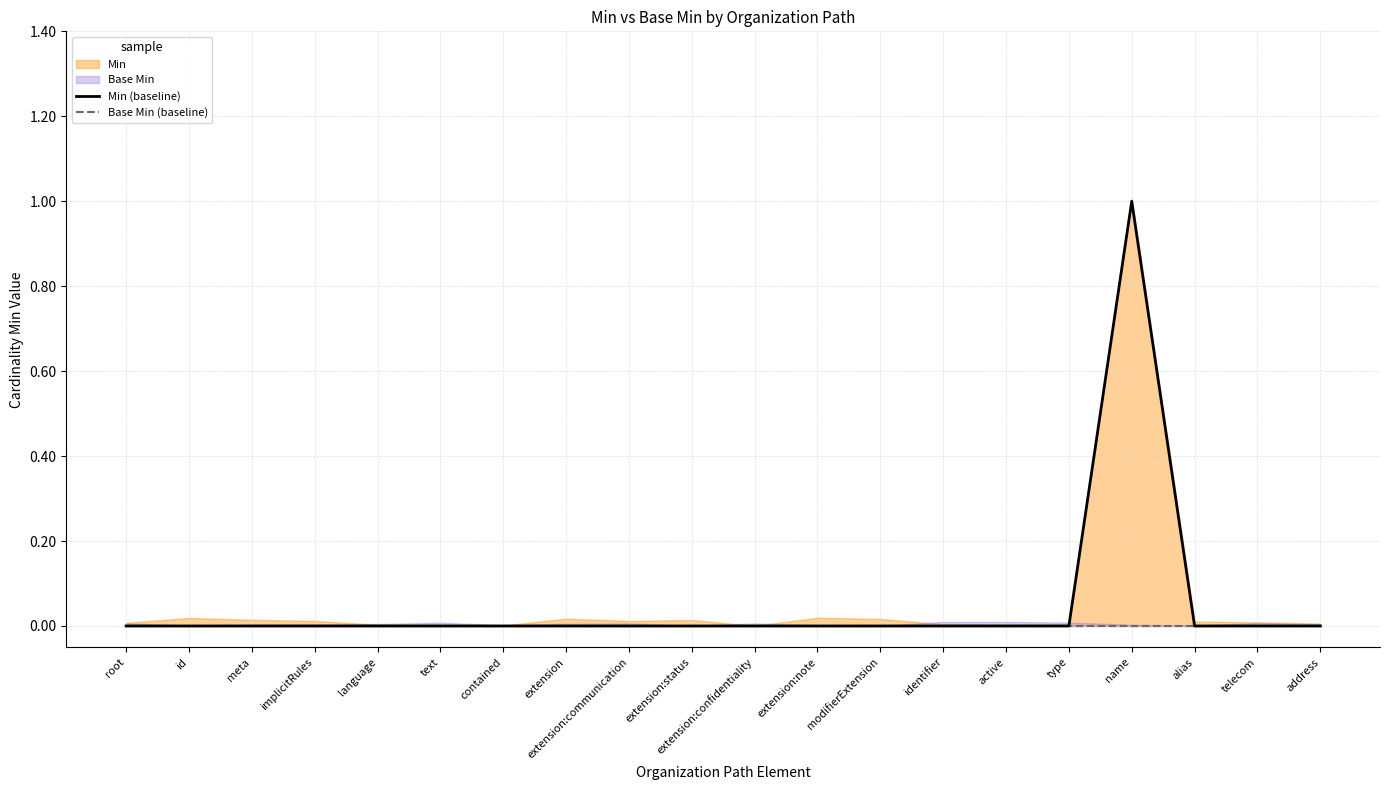

True or false: Base Min (baseline) and Min (baseline) cross at least once.

False